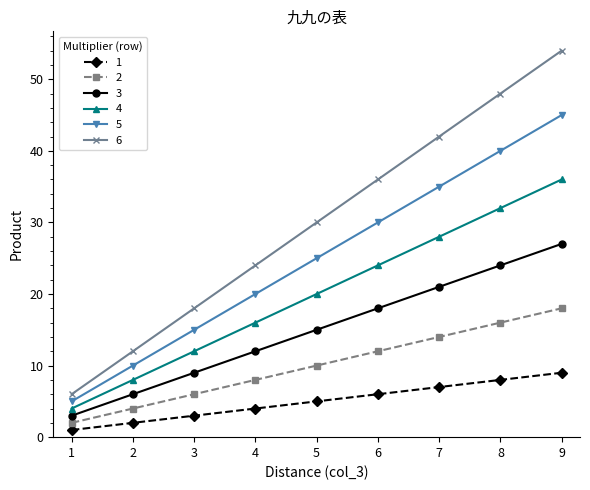

Rank the series by their average value, from highest to lowest.

6, 5, 4, 3, 2, 1